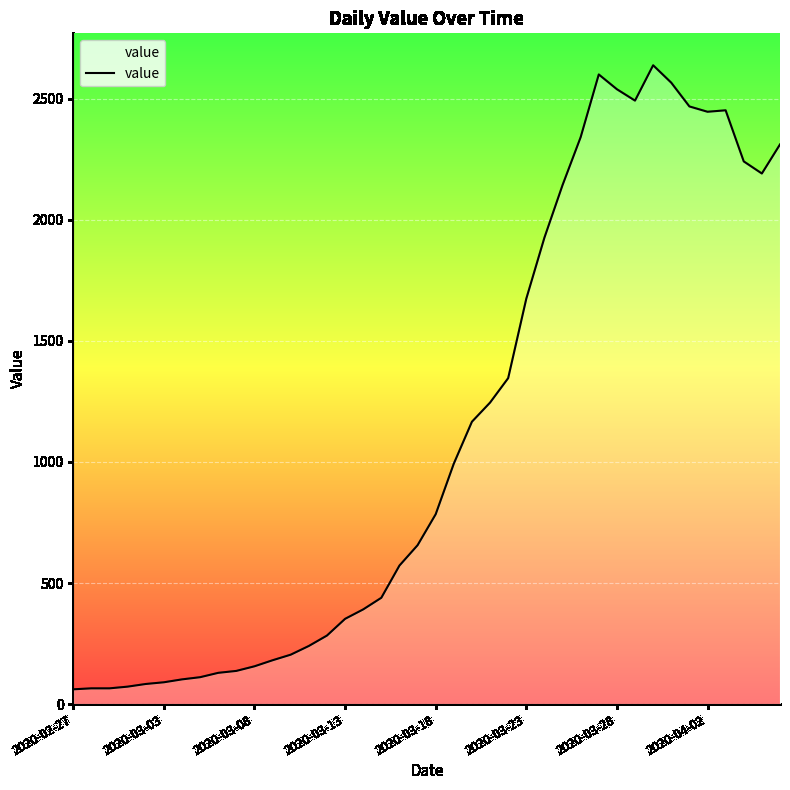

How many interior local valleys (lower than both neighbors) does the data have?

3